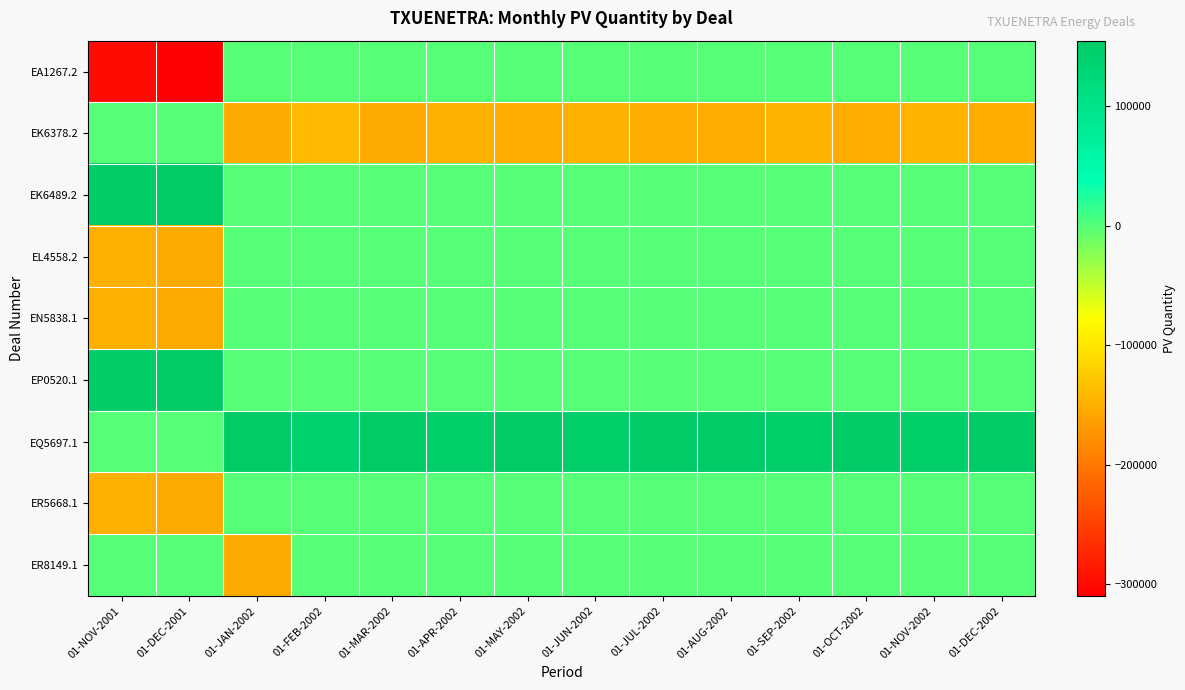

Reading left to right, what are all the values shown in this chart?

EA1267.2: 01-NOV-2001=-300000.0	01-DEC-2001=-310000.0	01-JAN-2002=0.0	01-FEB-2002=0.0	01-MAR-2002=0.0	01-APR-2002=0.0	01-MAY-2002=0.0	01-JUN-2002=0.0	01-JUL-2002=0.0	01-AUG-2002=0.0	01-SEP-2002=0.0	01-OCT-2002=0.0	01-NOV-2002=0.0	01-DEC-2002=0.0
EK6378.2: 01-NOV-2001=0.0	01-DEC-2001=0.0	01-JAN-2002=-154706.1	01-FEB-2002=-139493.0	01-MAR-2002=-154203.9	01-APR-2002=-149004.6	01-MAY-2002=-153711.7	01-JUN-2002=-148491.0	01-JUL-2002=-153162.0	01-AUG-2002=-152842.4	01-SEP-2002=-147590.0	01-OCT-2002=-152164.9	01-NOV-2002=-146881.5	01-DEC-2002=-151385.7
EK6489.2: 01-NOV-2001=150000.0	01-DEC-2001=155000.0	01-JAN-2002=0.0	01-FEB-2002=0.0	01-MAR-2002=0.0	01-APR-2002=0.0	01-MAY-2002=0.0	01-JUN-2002=0.0	01-JUL-2002=0.0	01-AUG-2002=0.0	01-SEP-2002=0.0	01-OCT-2002=0.0	01-NOV-2002=0.0	01-DEC-2002=0.0
EL4558.2: 01-NOV-2001=-150000.0	01-DEC-2001=-155000.0	01-JAN-2002=0.0	01-FEB-2002=0.0	01-MAR-2002=0.0	01-APR-2002=0.0	01-MAY-2002=0.0	01-JUN-2002=0.0	01-JUL-2002=0.0	01-AUG-2002=0.0	01-SEP-2002=0.0	01-OCT-2002=0.0	01-NOV-2002=0.0	01-DEC-2002=0.0
EN5838.1: 01-NOV-2001=-150000.0	01-DEC-2001=-155000.0	01-JAN-2002=0.0	01-FEB-2002=0.0	01-MAR-2002=0.0	01-APR-2002=0.0	01-MAY-2002=0.0	01-JUN-2002=0.0	01-JUL-2002=0.0	01-AUG-2002=0.0	01-SEP-2002=0.0	01-OCT-2002=0.0	01-NOV-2002=0.0	01-DEC-2002=0.0
EP0520.1: 01-NOV-2001=150000.0	01-DEC-2001=155000.0	01-JAN-2002=0.0	01-FEB-2002=0.0	01-MAR-2002=0.0	01-APR-2002=0.0	01-MAY-2002=0.0	01-JUN-2002=0.0	01-JUL-2002=0.0	01-AUG-2002=0.0	01-SEP-2002=0.0	01-OCT-2002=0.0	01-NOV-2002=0.0	01-DEC-2002=0.0
EQ5697.1: 01-NOV-2001=0.0	01-DEC-2001=0.0	01-JAN-2002=154706.1	01-FEB-2002=139493.0	01-MAR-2002=154203.9	01-APR-2002=149004.6	01-MAY-2002=153711.7	01-JUN-2002=148491.0	01-JUL-2002=153162.0	01-AUG-2002=152842.4	01-SEP-2002=147590.0	01-OCT-2002=152164.9	01-NOV-2002=146881.5	01-DEC-2002=151385.7
ER5668.1: 01-NOV-2001=-150000.0	01-DEC-2001=-155000.0	01-JAN-2002=0.0	01-FEB-2002=0.0	01-MAR-2002=0.0	01-APR-2002=0.0	01-MAY-2002=0.0	01-JUN-2002=0.0	01-JUL-2002=0.0	01-AUG-2002=0.0	01-SEP-2002=0.0	01-OCT-2002=0.0	01-NOV-2002=0.0	01-DEC-2002=0.0
ER8149.1: 01-NOV-2001=0.0	01-DEC-2001=0.0	01-JAN-2002=-154706.1	01-FEB-2002=0.0	01-MAR-2002=0.0	01-APR-2002=0.0	01-MAY-2002=0.0	01-JUN-2002=0.0	01-JUL-2002=0.0	01-AUG-2002=0.0	01-SEP-2002=0.0	01-OCT-2002=0.0	01-NOV-2002=0.0	01-DEC-2002=0.0